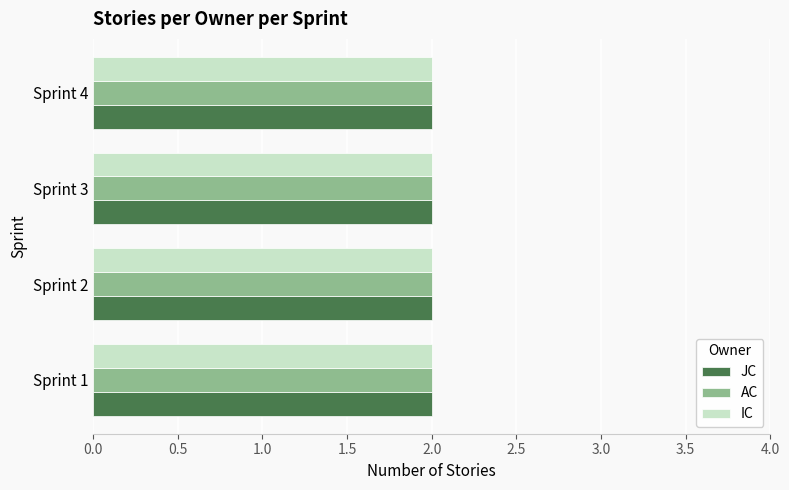

Is it true that IC equals 5 at Sprint 1?

False